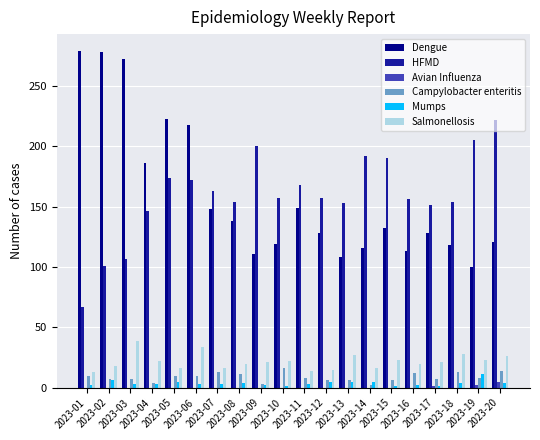

What is the sum of all Campylobacter enteritis values?

173